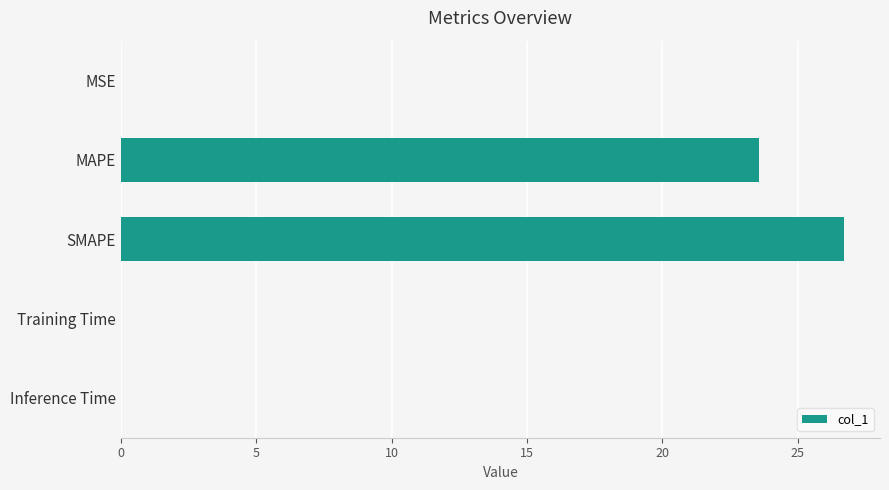

What is the sum of all values?

50.3